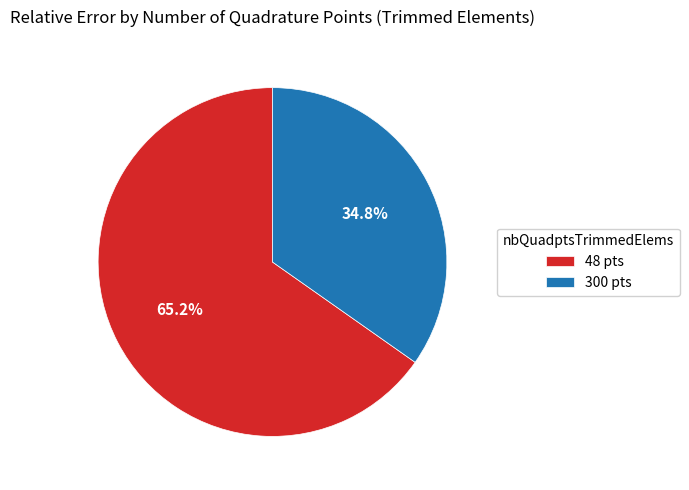

Which slice is the smallest?

300